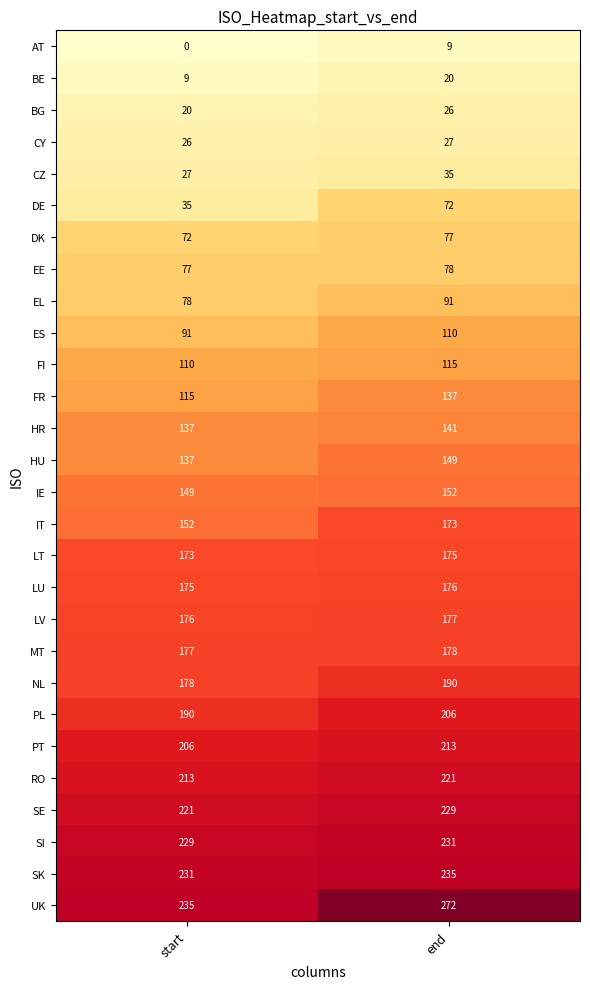

Is it true that EL equals 91 at end?

True